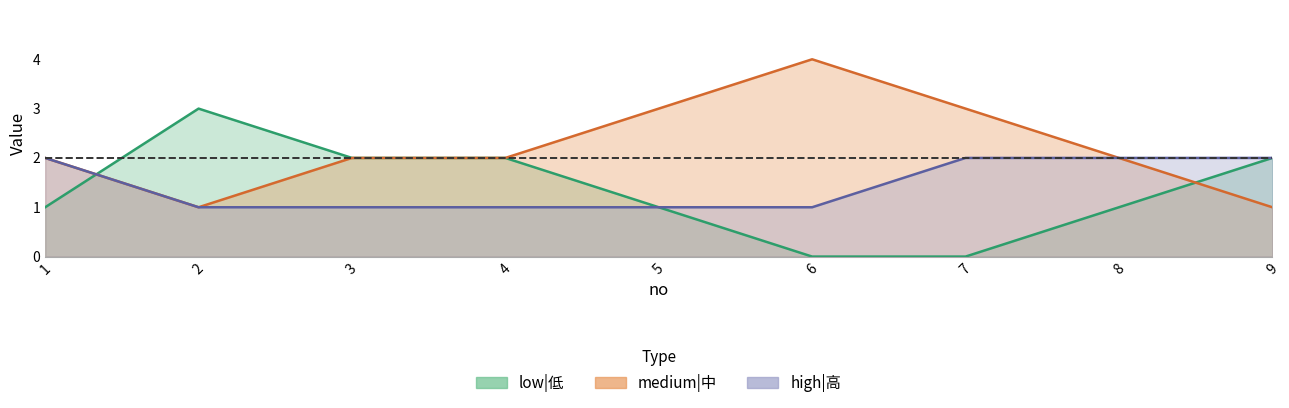

At how many categories does at least one series exceed 2?

4